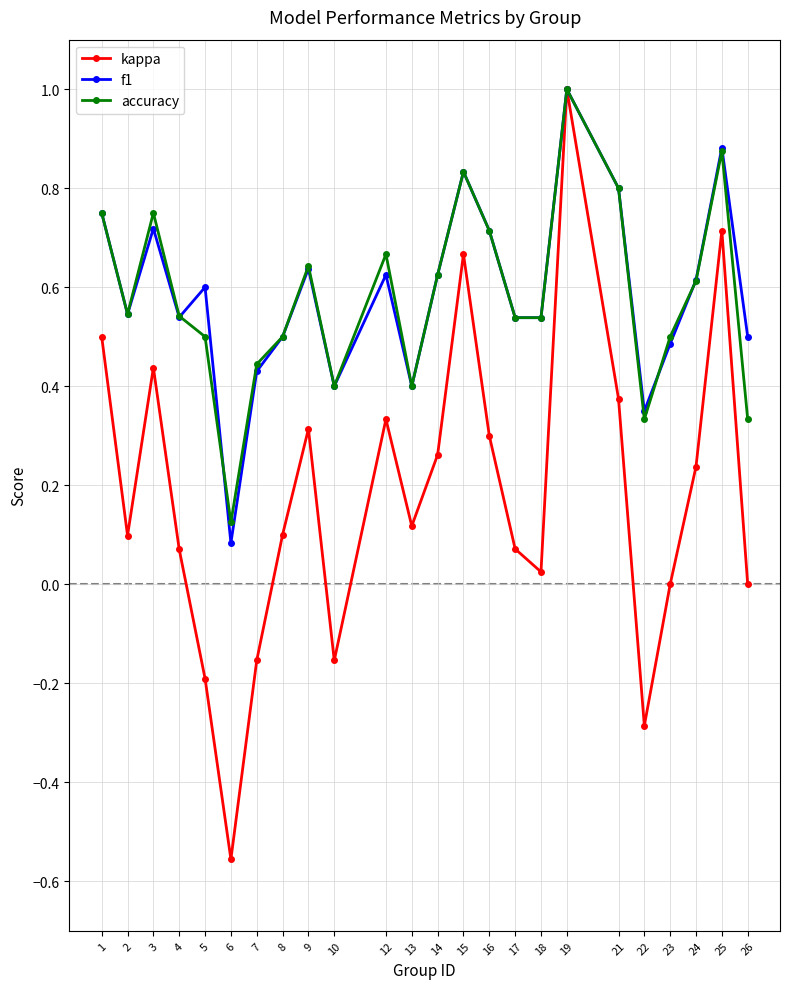

At which category is the sum across all series the highest?

19